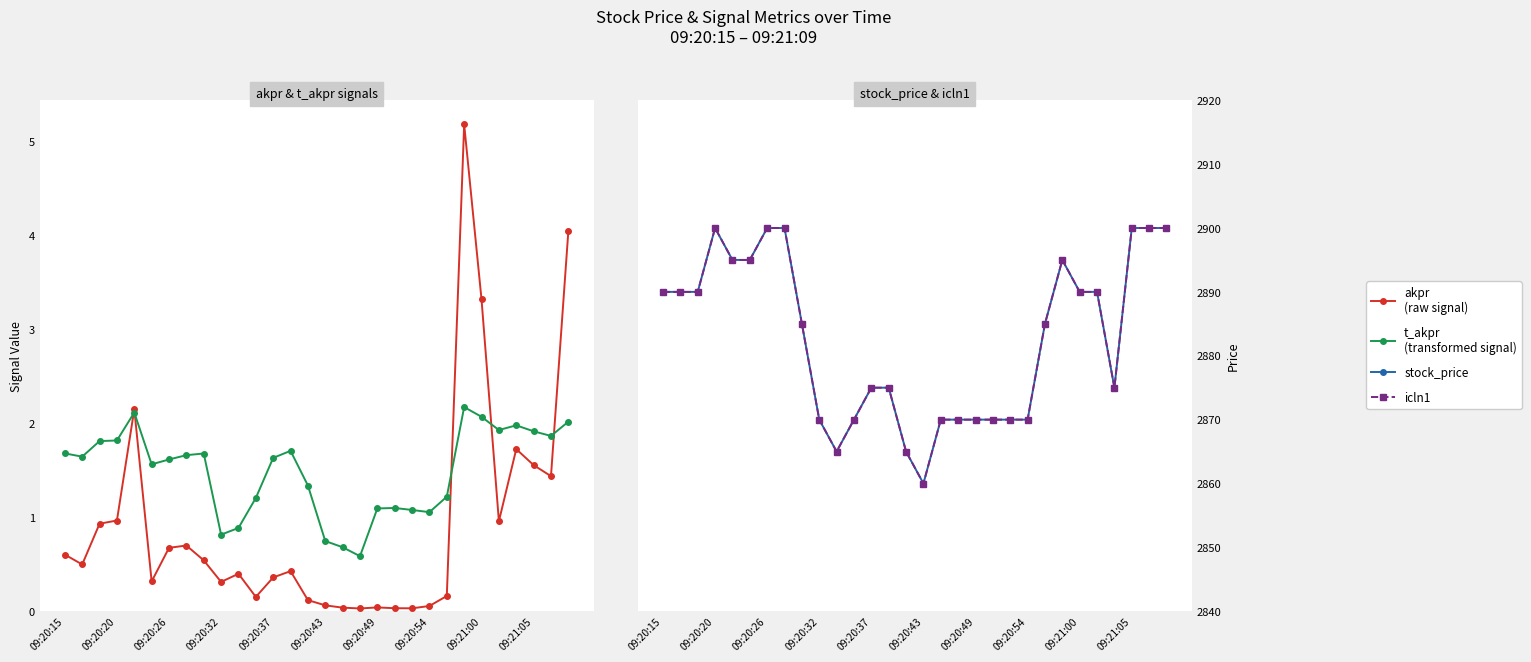

What is the label of the 1st point from the left?

09:20:15